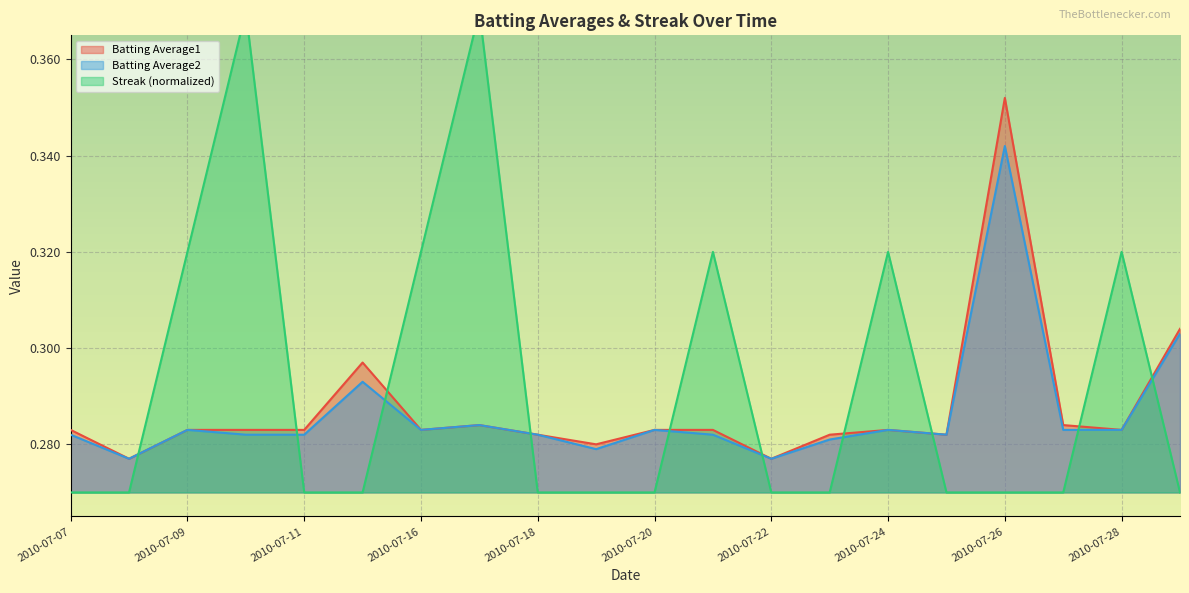

Which series has the largest range (max minus min)?

Streak